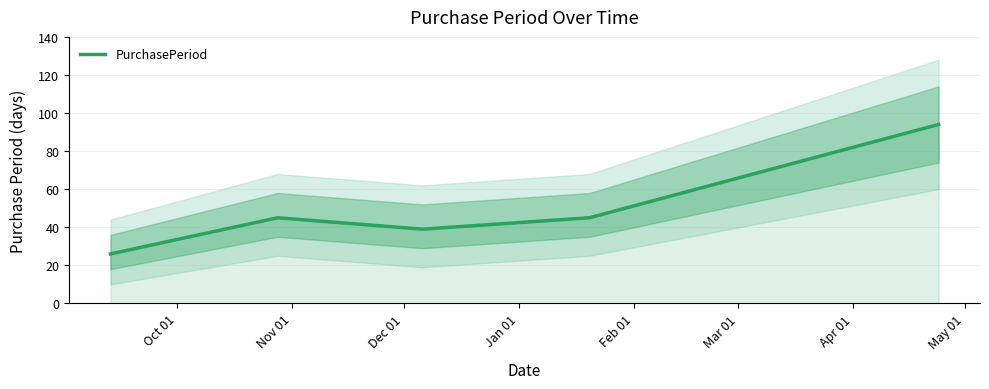

Reading left to right, what are all the values shown in this chart?

26	45	39	45	94